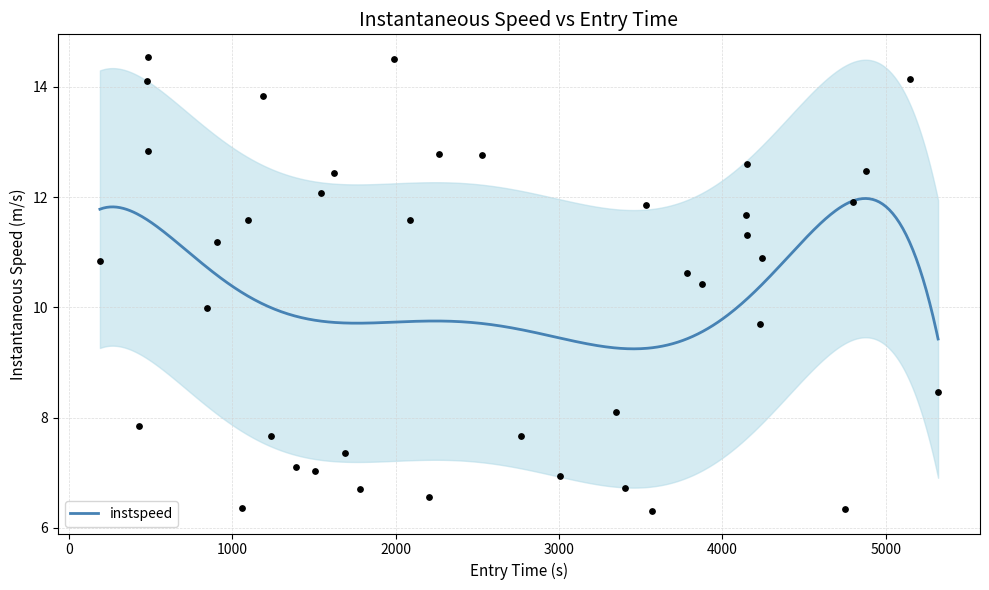

What is the lowest value of the instspeed series?

9.2